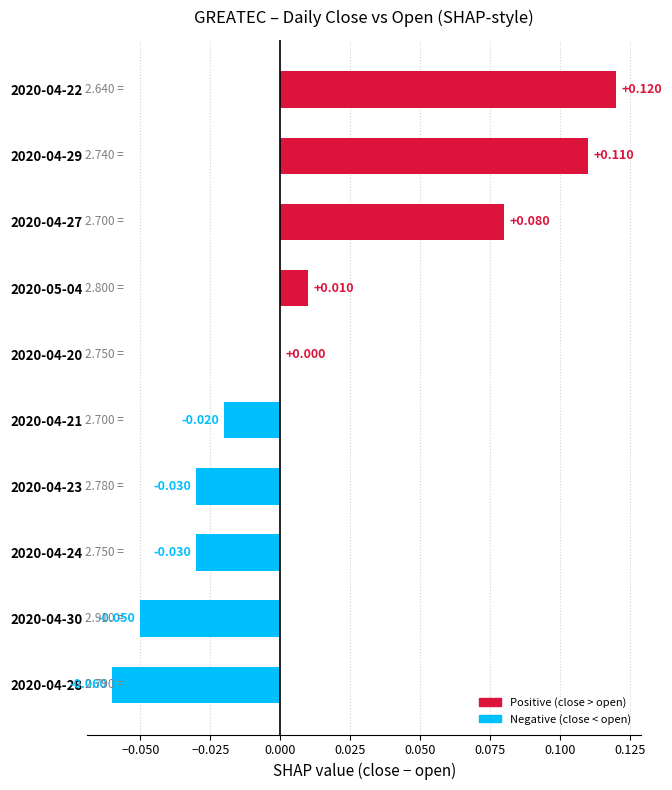

How many bars are there in total?

10